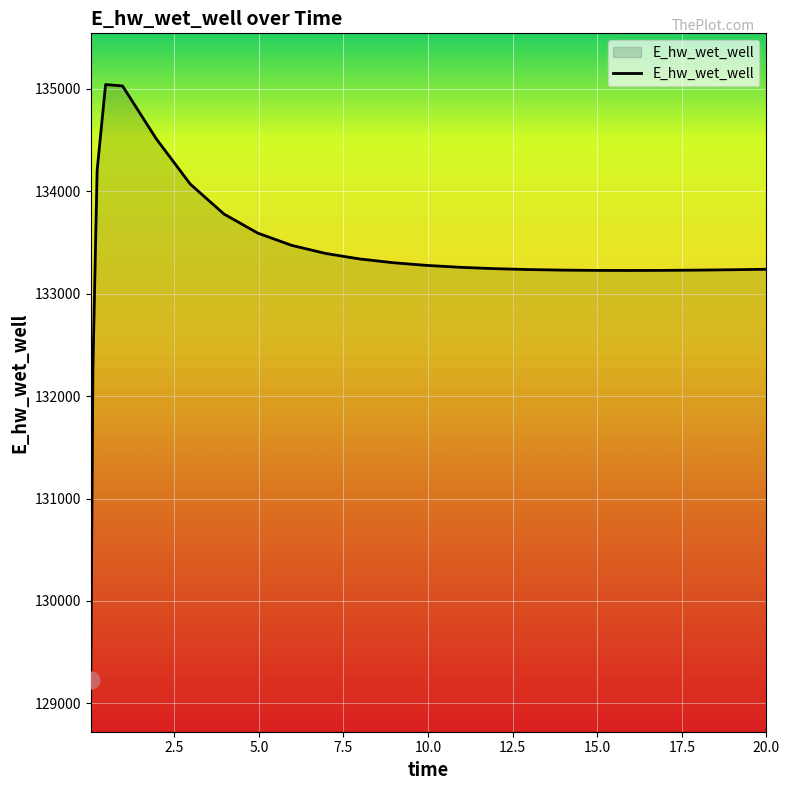

What is the difference between the maximum and minimum values?

5817.1